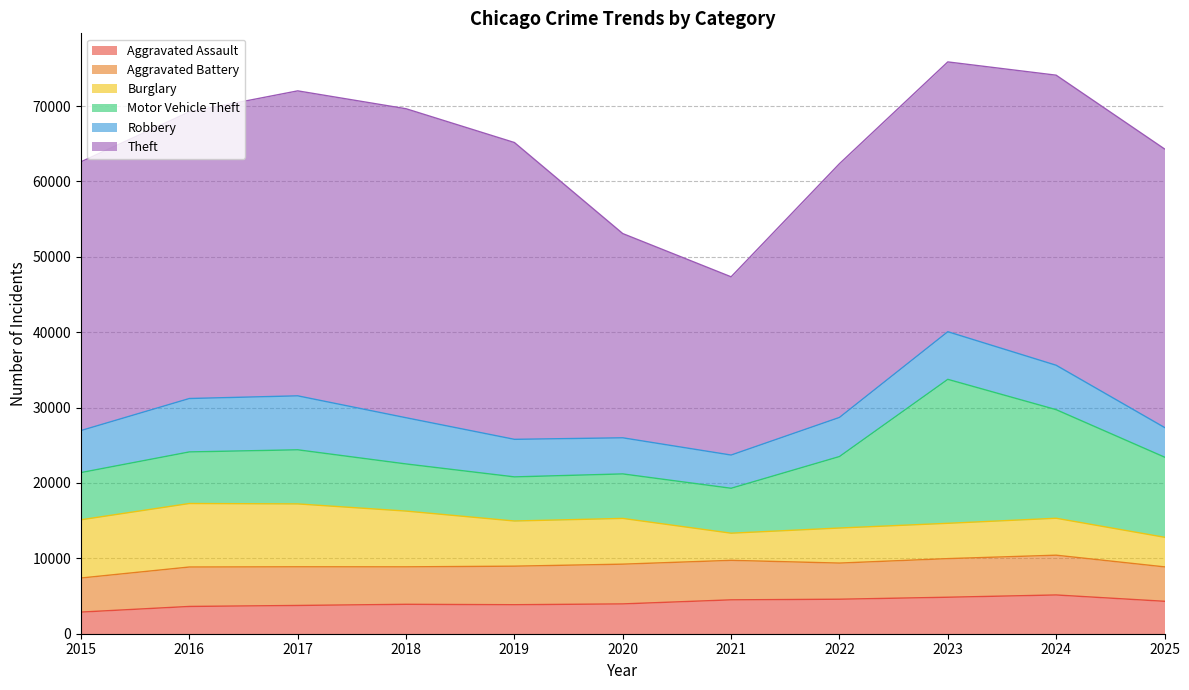

What is the value of the Theft point at the 10th from the left?

38485